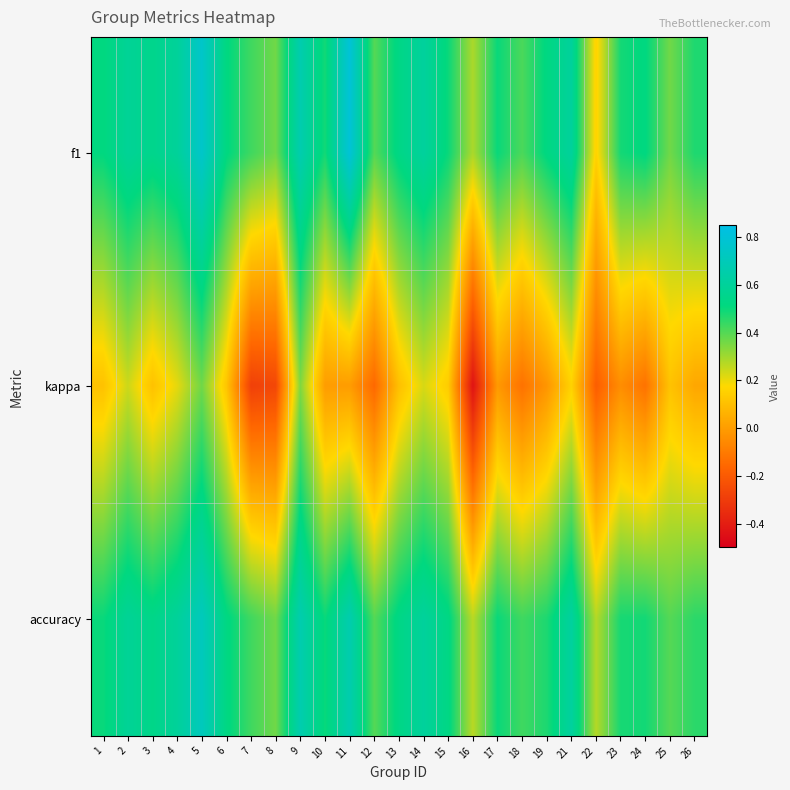

At 14, list the series in order from smallest to largest.

kappa, accuracy, f1